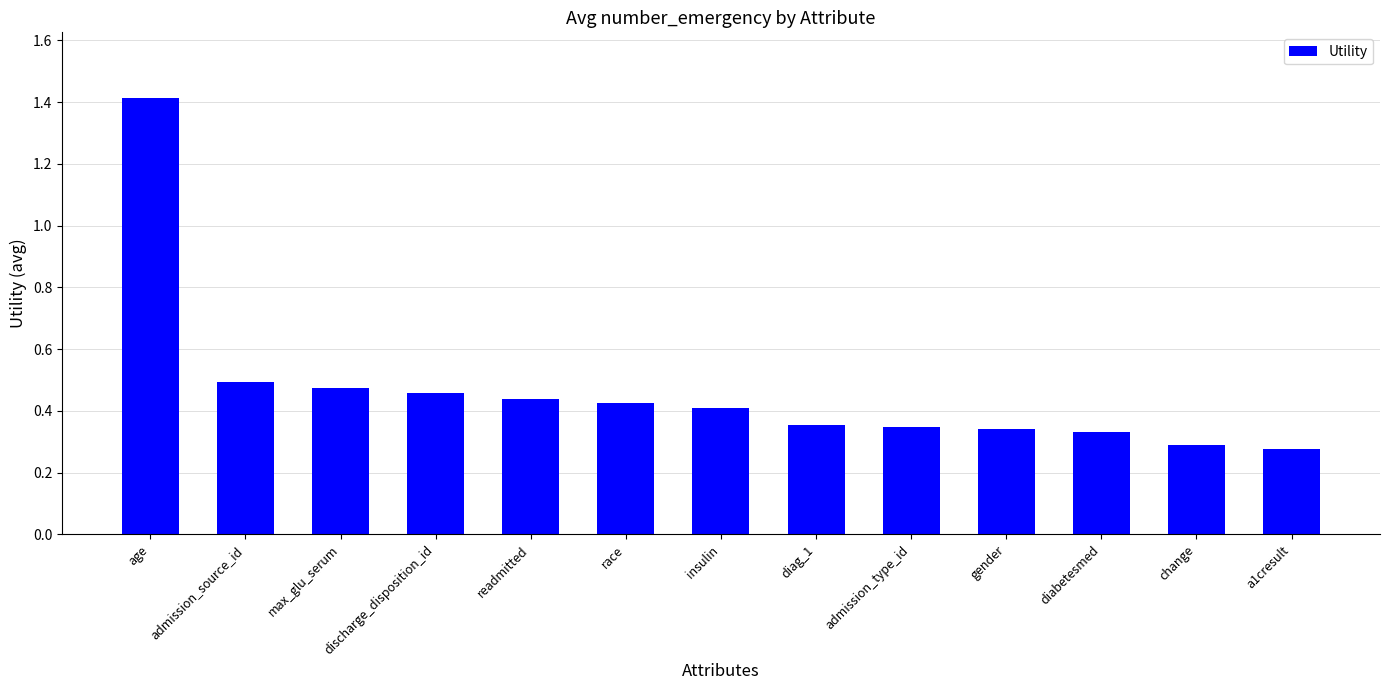

Are the bars grouped side by side (vs. stacked)?

No